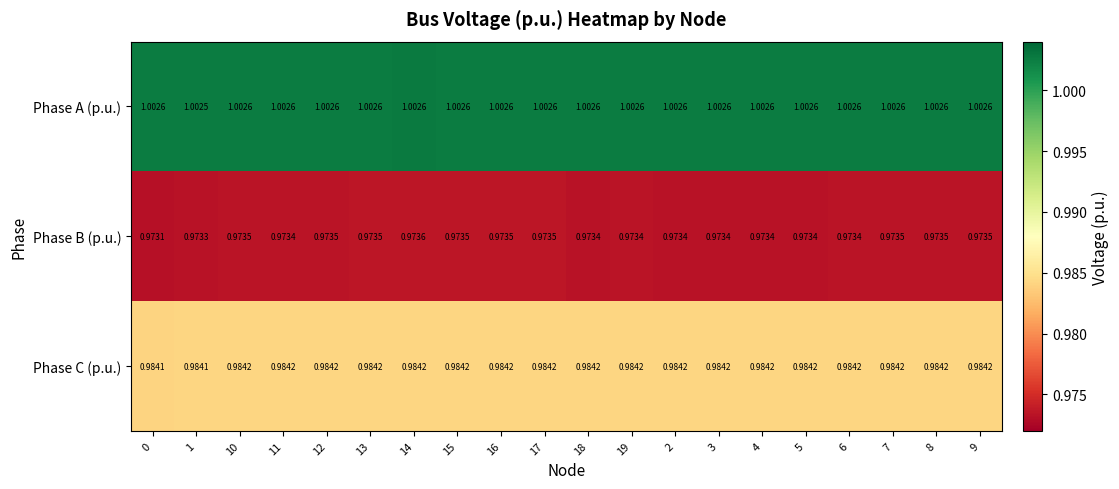

Is the value of Phase A (p.u.) at 5 greater than the value of Phase B (p.u.) at 1?

Yes